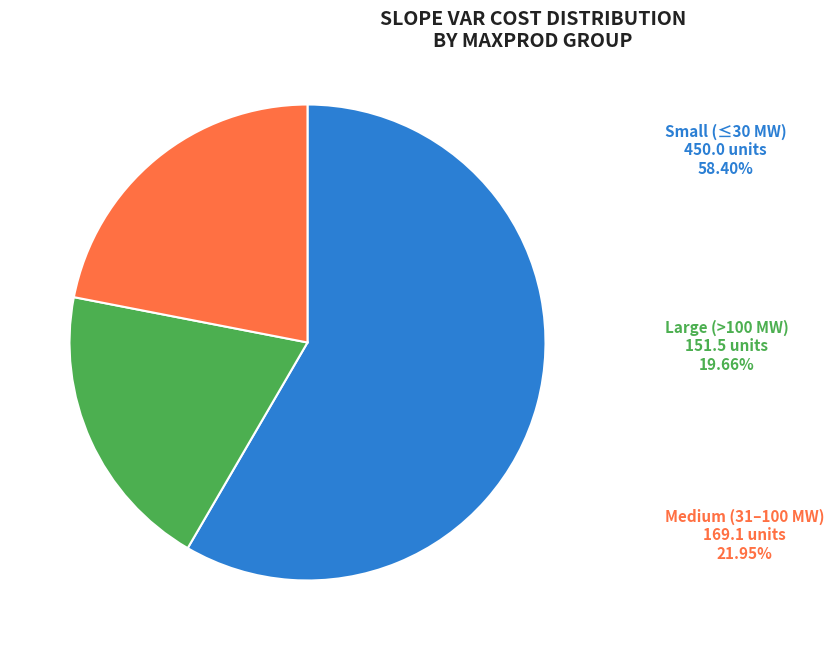

Is there a majority slice in this chart?

Yes